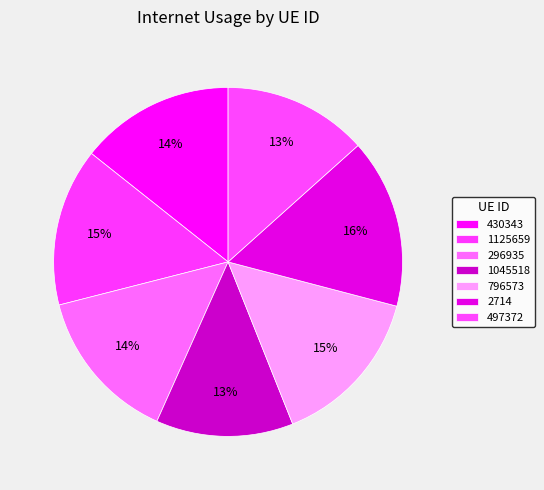

Which slice is the smallest?

1045518